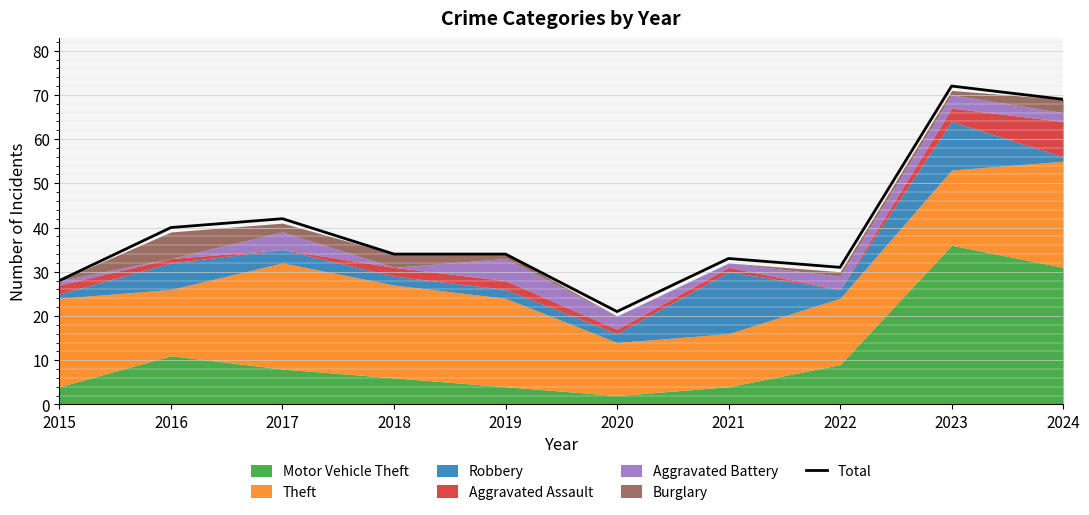

Where is Total nearest to the value 46?

2017